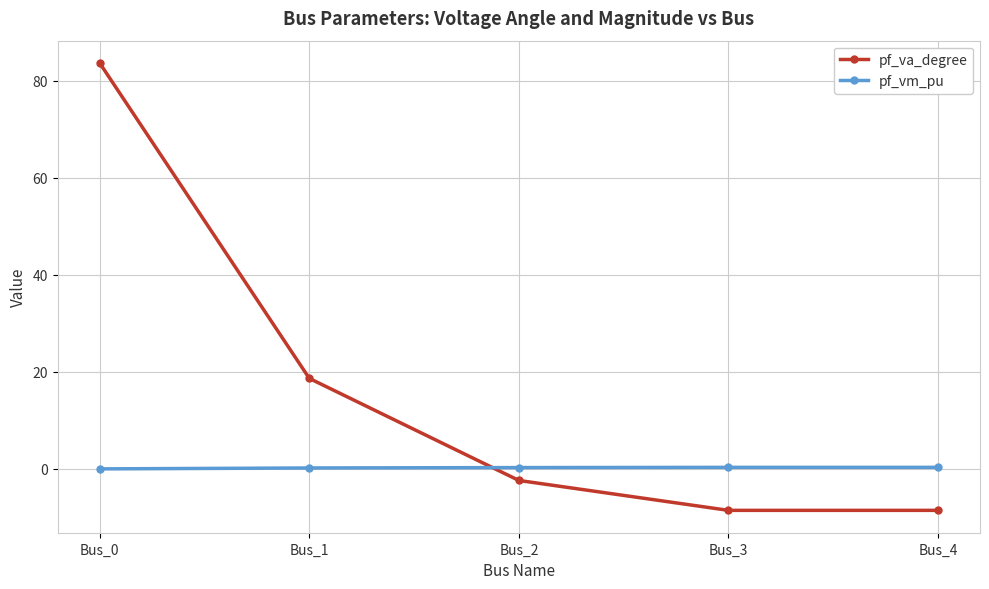

What is the difference between the maximum and minimum values in the pf_va_degree series?

92.1